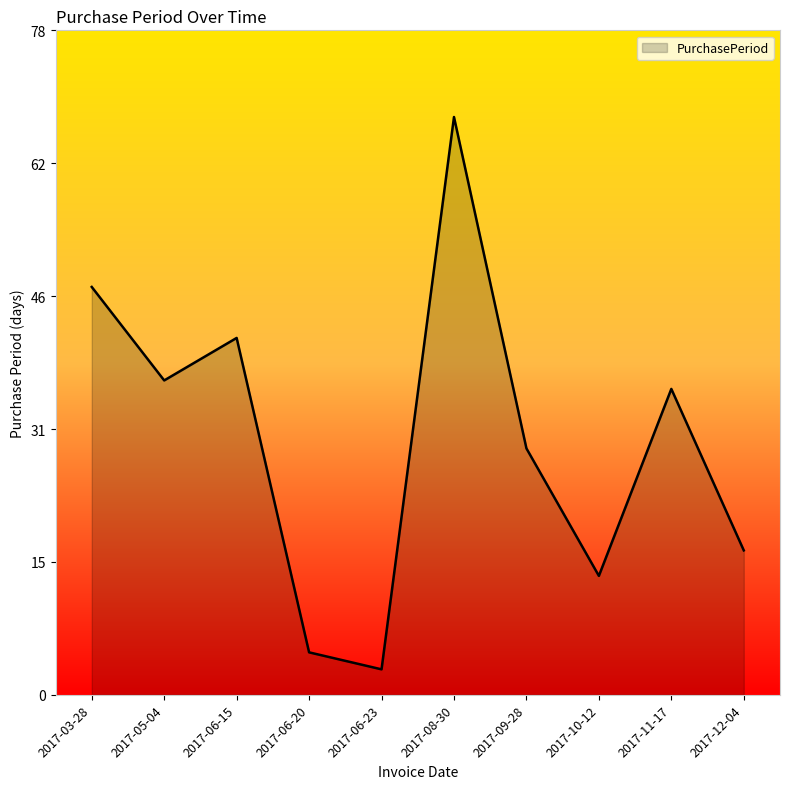

Rank the categories by value from lowest to highest.

2017-06-23, 2017-06-20, 2017-10-12, 2017-12-04, 2017-09-28, 2017-11-17, 2017-05-04, 2017-06-15, 2017-03-28, 2017-08-30